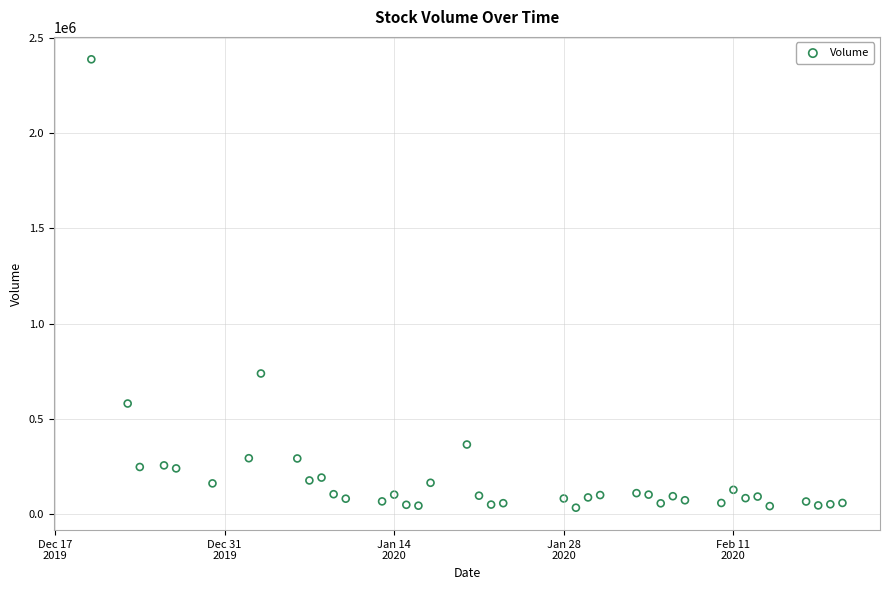

What Y value in the scatter plot is closest to 1209959?

737692